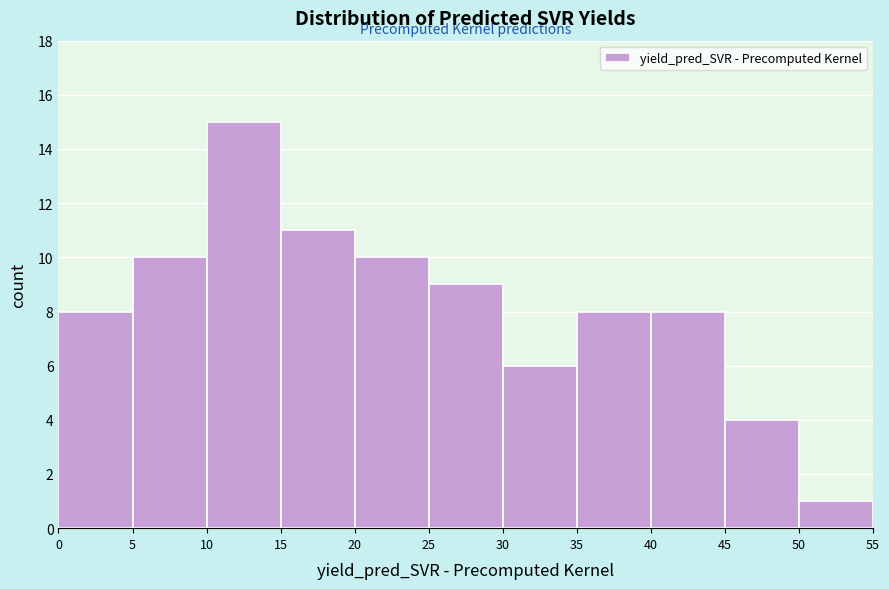

Reading left to right, list every bar in this chart as the range it spans on the x-axis followed by its height. The values are not printed on the chart, so give them approximately, as read against the axis.

0 to 5: 8
5 to 10: 10
10 to 15: 15
15 to 20: 11
20 to 25: 10
25 to 30: 9
30 to 35: 6
35 to 40: 8
40 to 45: 8
45 to 50: 4
50 to 55: 1